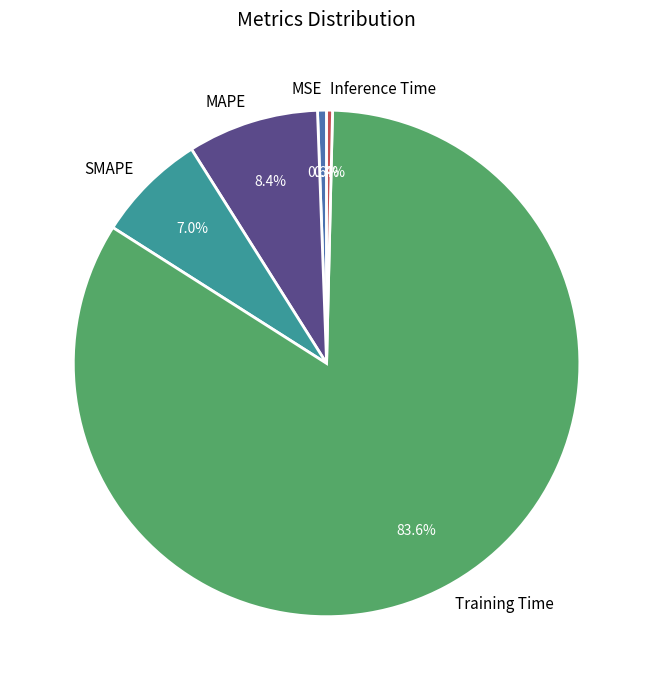

Which category has the biggest portion of the pie?

Training Time